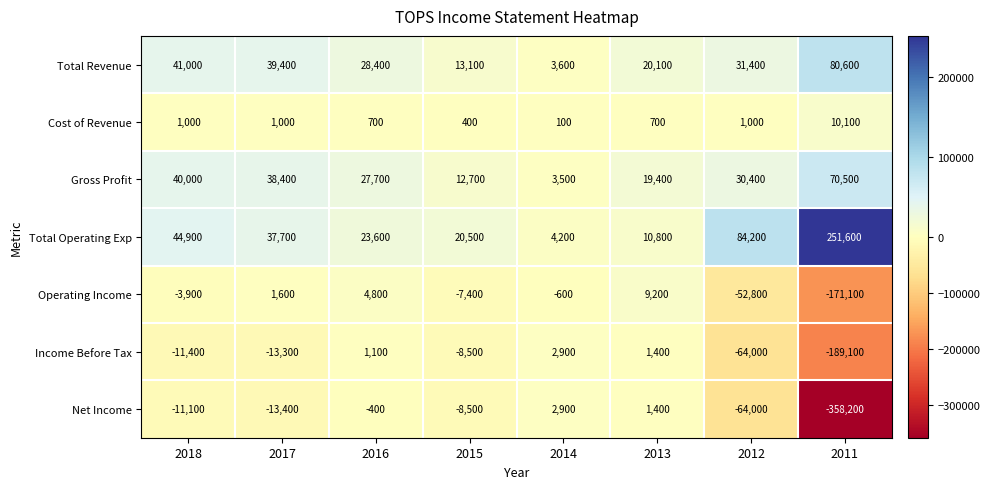

What is the approximate value of Total Operating Exp at 2018, to the nearest 10?

44900